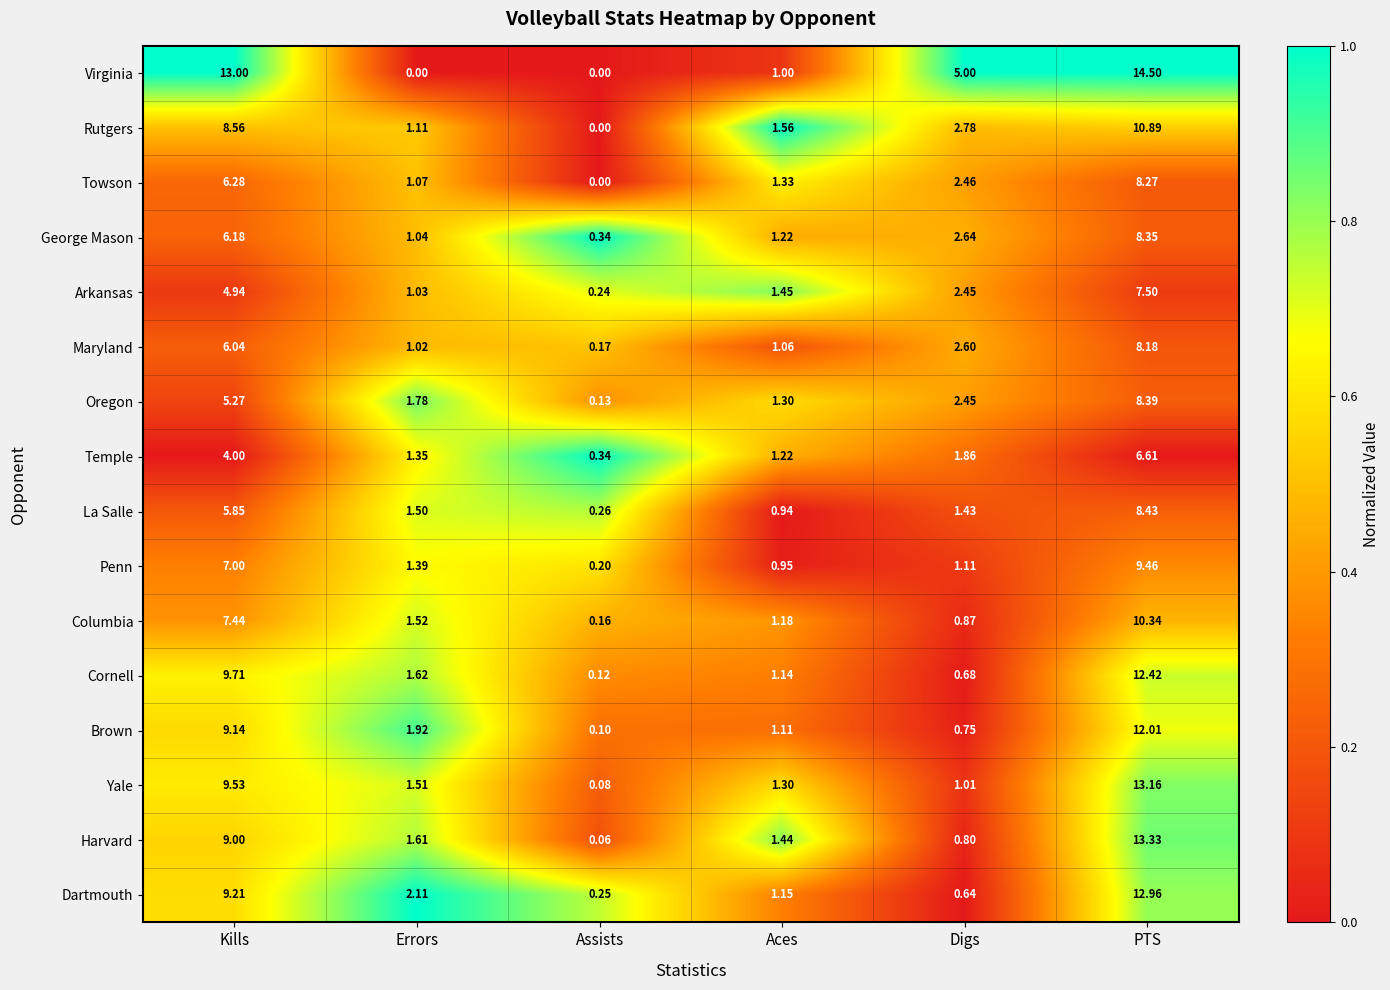

Which series has the largest total across all categories?

Virginia